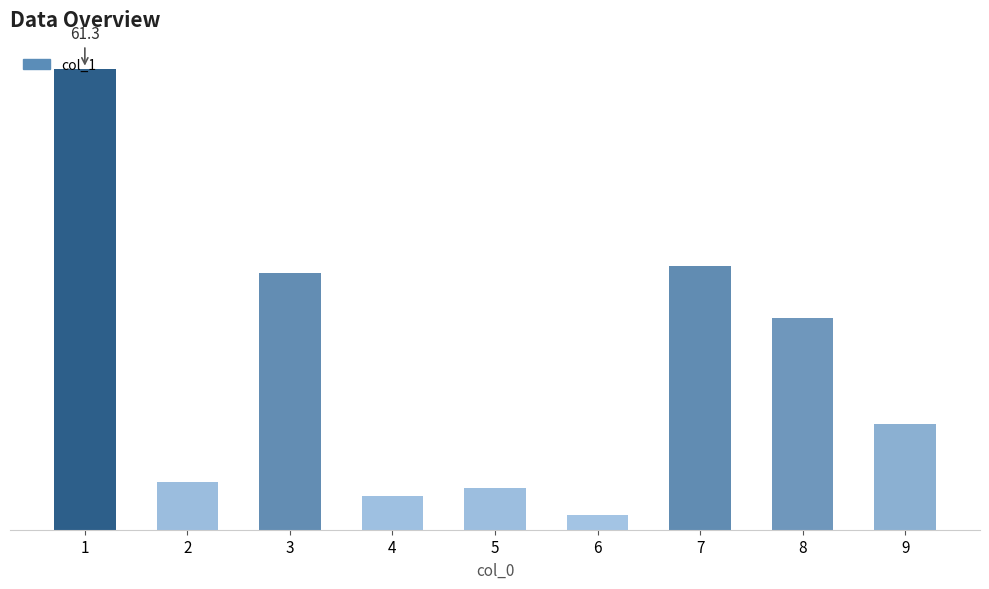

What is the average value?

21.2